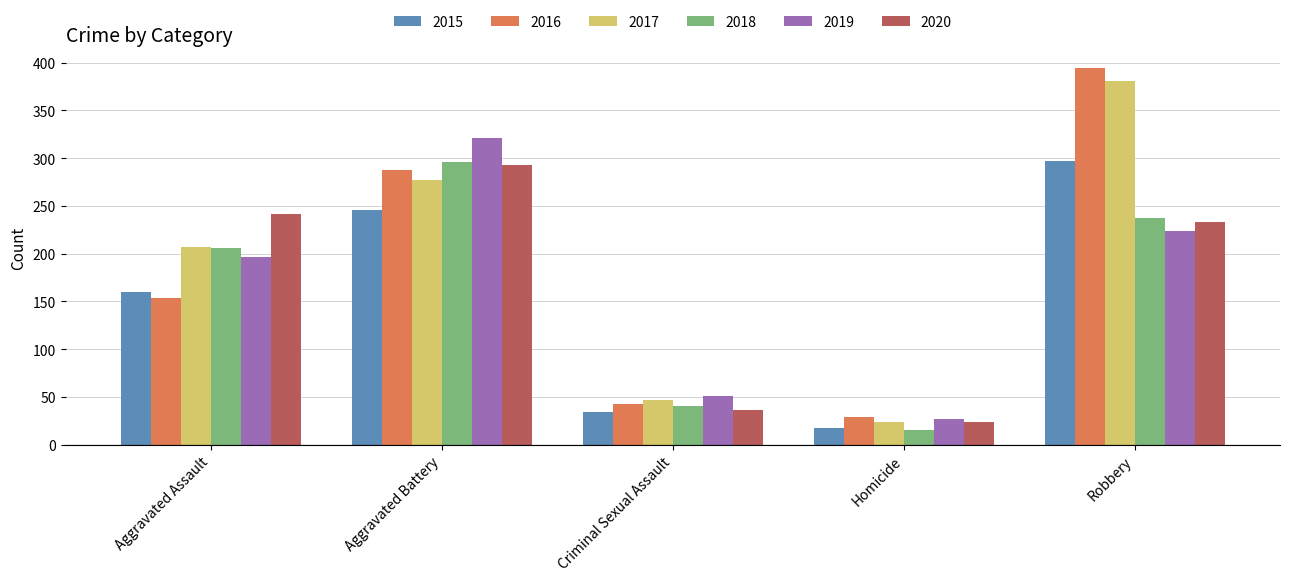

How many bars are there in each group?

6